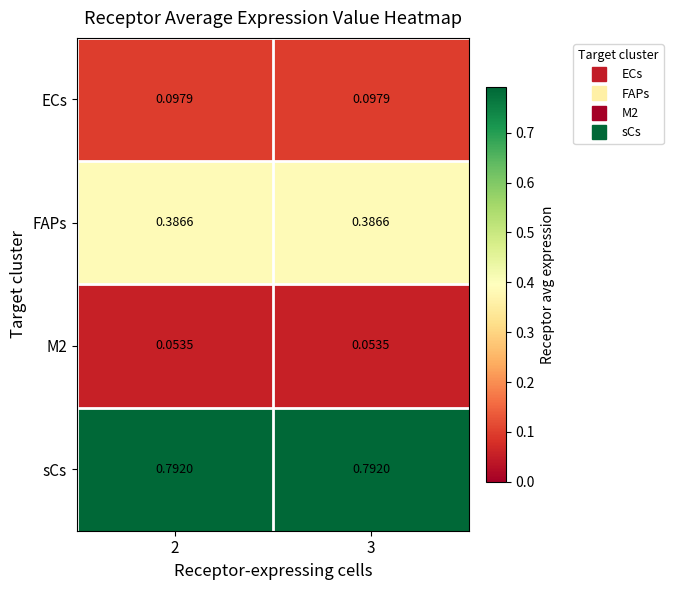

Which series has the largest total across all categories?

sCs